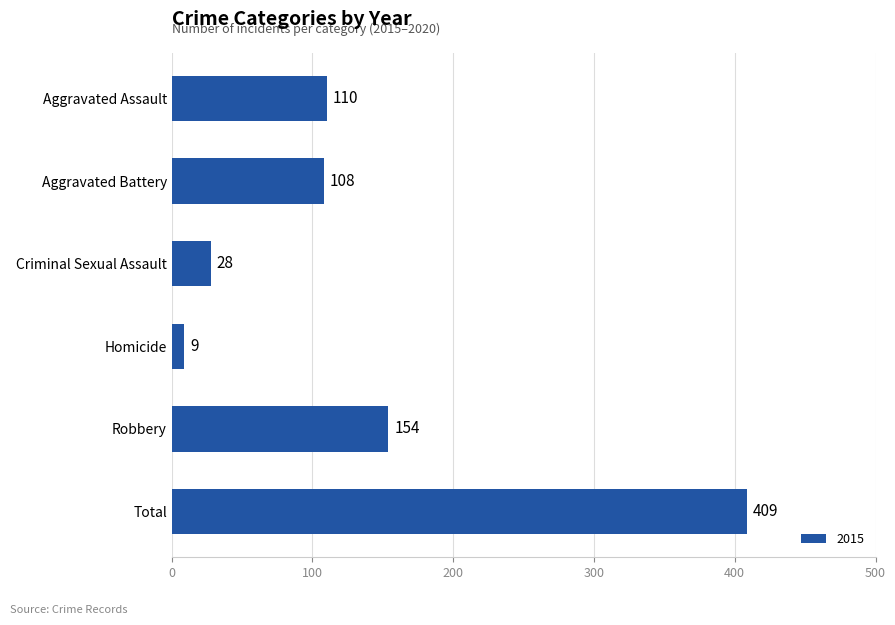

What is the value of the 2nd bar from the top?

108